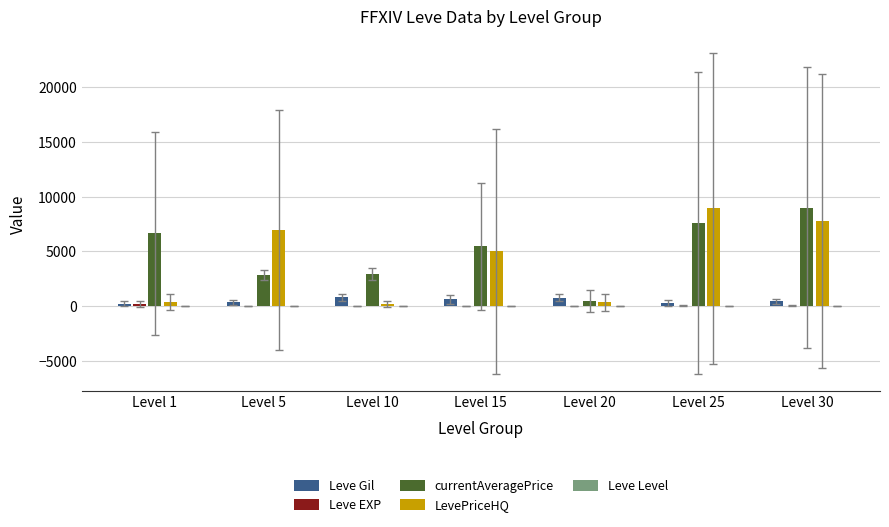

The value of LevePriceHQ at Level 5 is 12335.9. True or false?

False